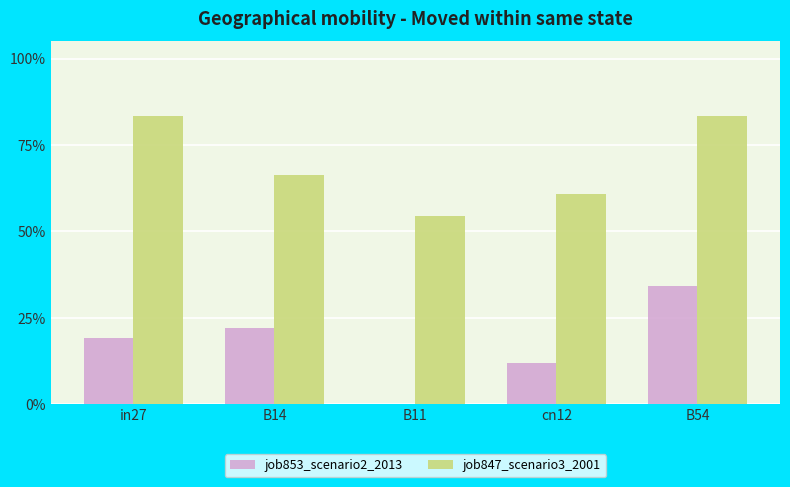

What are all the series names shown in the legend?

job853_scenario2_2013, job847_scenario3_2001